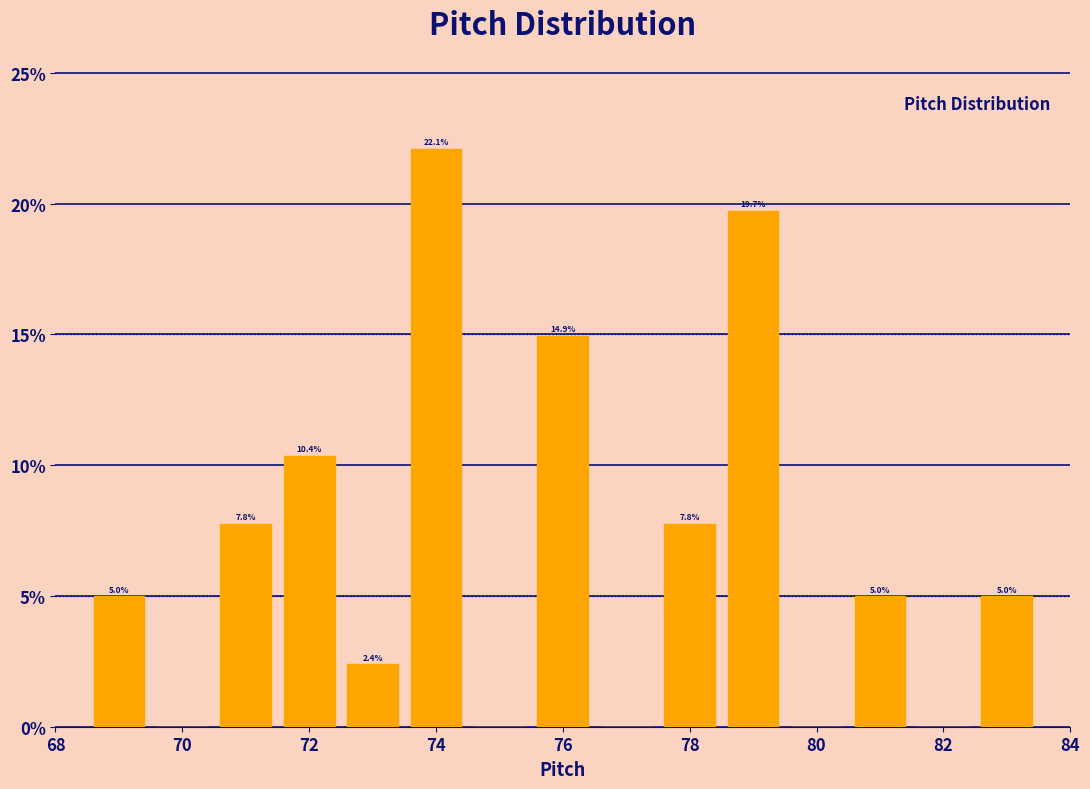

Over which range of the x-axis is the bar tallest?

73.5 to 74.5